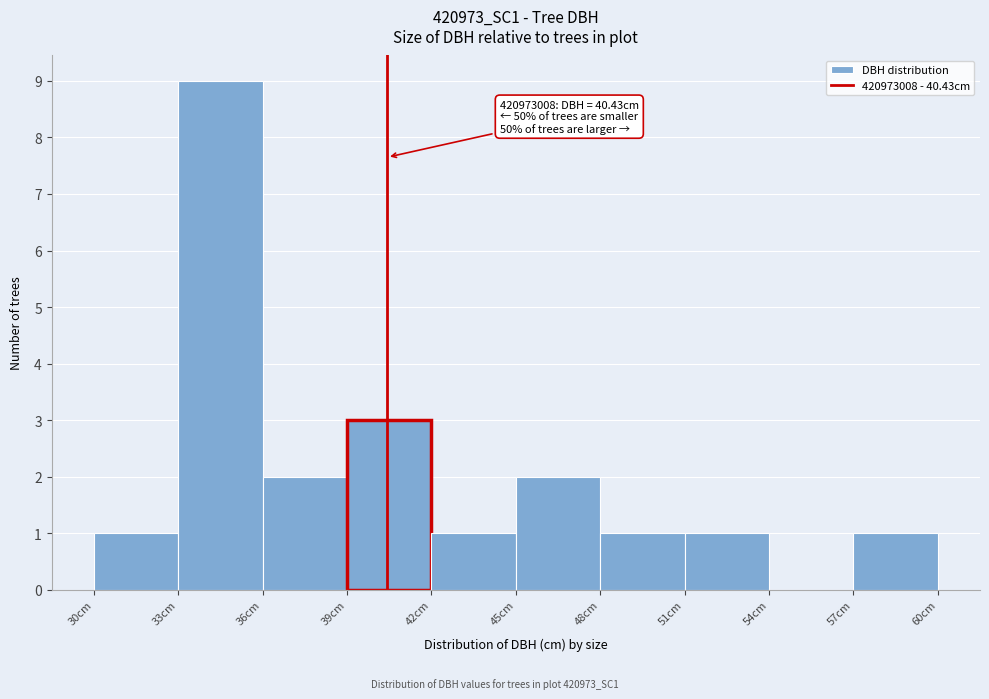

Over which range of the x-axis is the bar tallest?

33 to 36